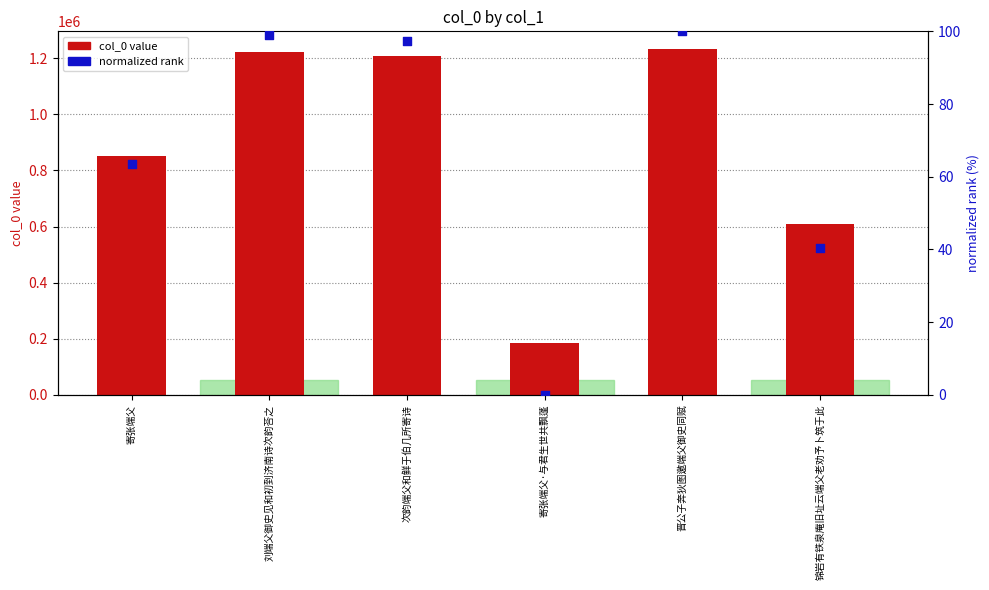

Is the value of col_0 at 晋公子奔狄图邀端父御史同赋 greater than the value of normalized rank at 寄张端父·与君生世共飘蓬?

Yes